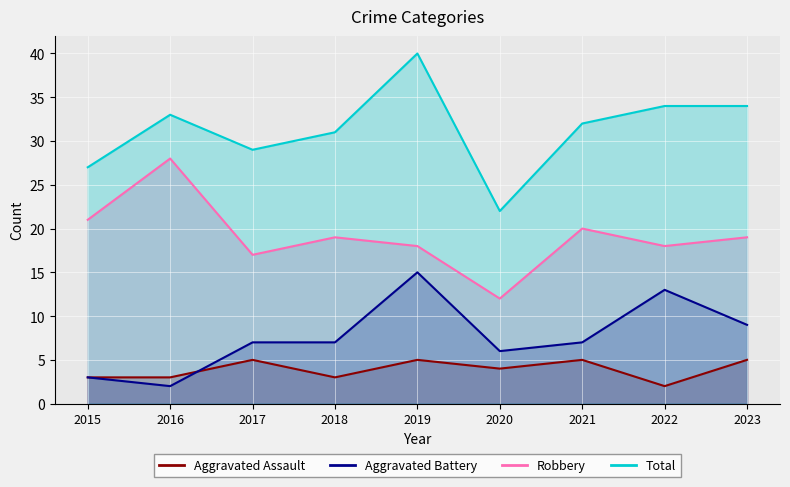

What is the spread (max minus min) of values at 2021?

27